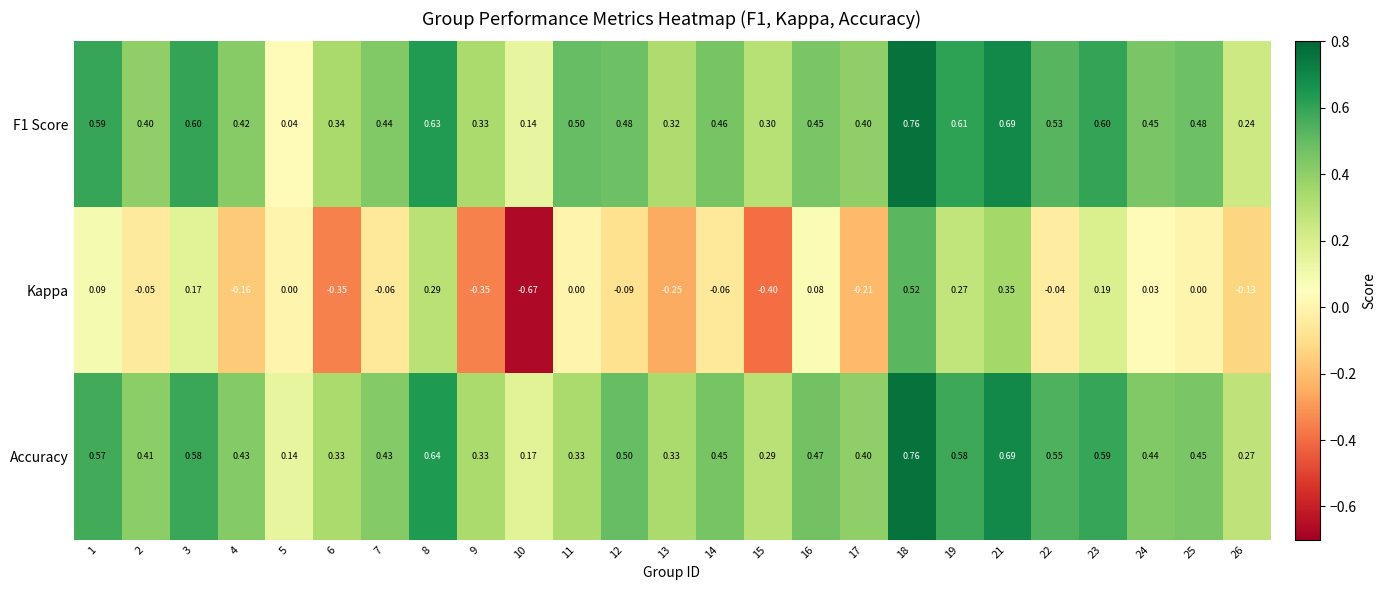

Between 6 and 16, which series saw the biggest shift?

Kappa